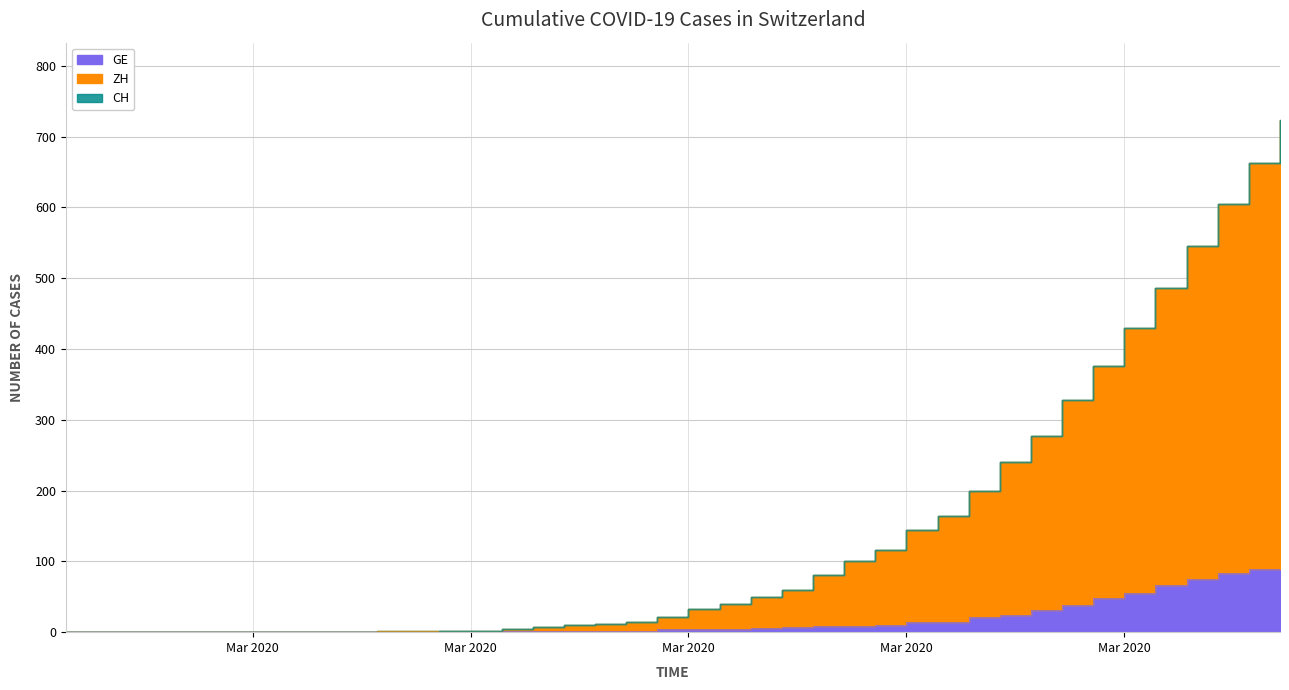

At how many categories does at least one series exceed 440?

5